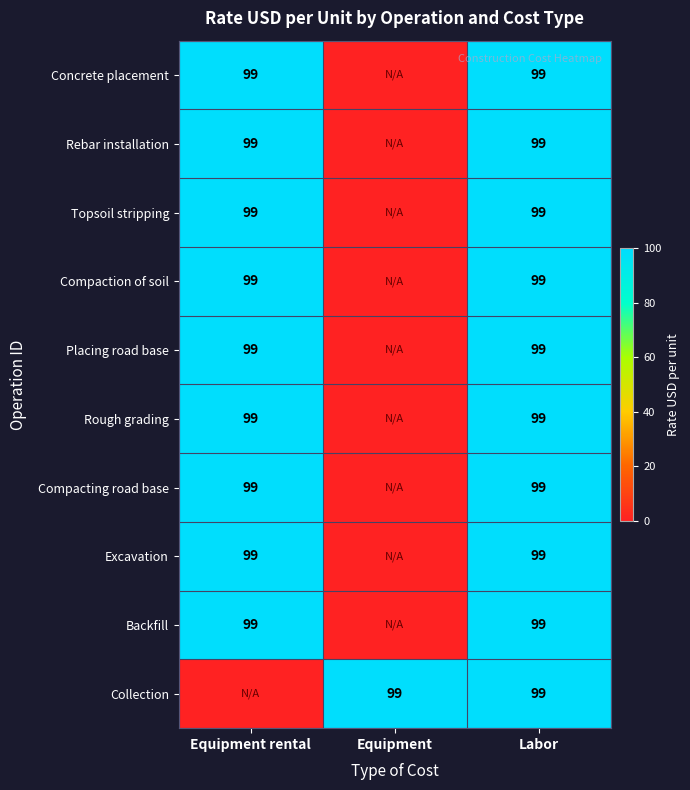

The Topsoil stripping series shows 99 at Equipment rental. True or false?

True